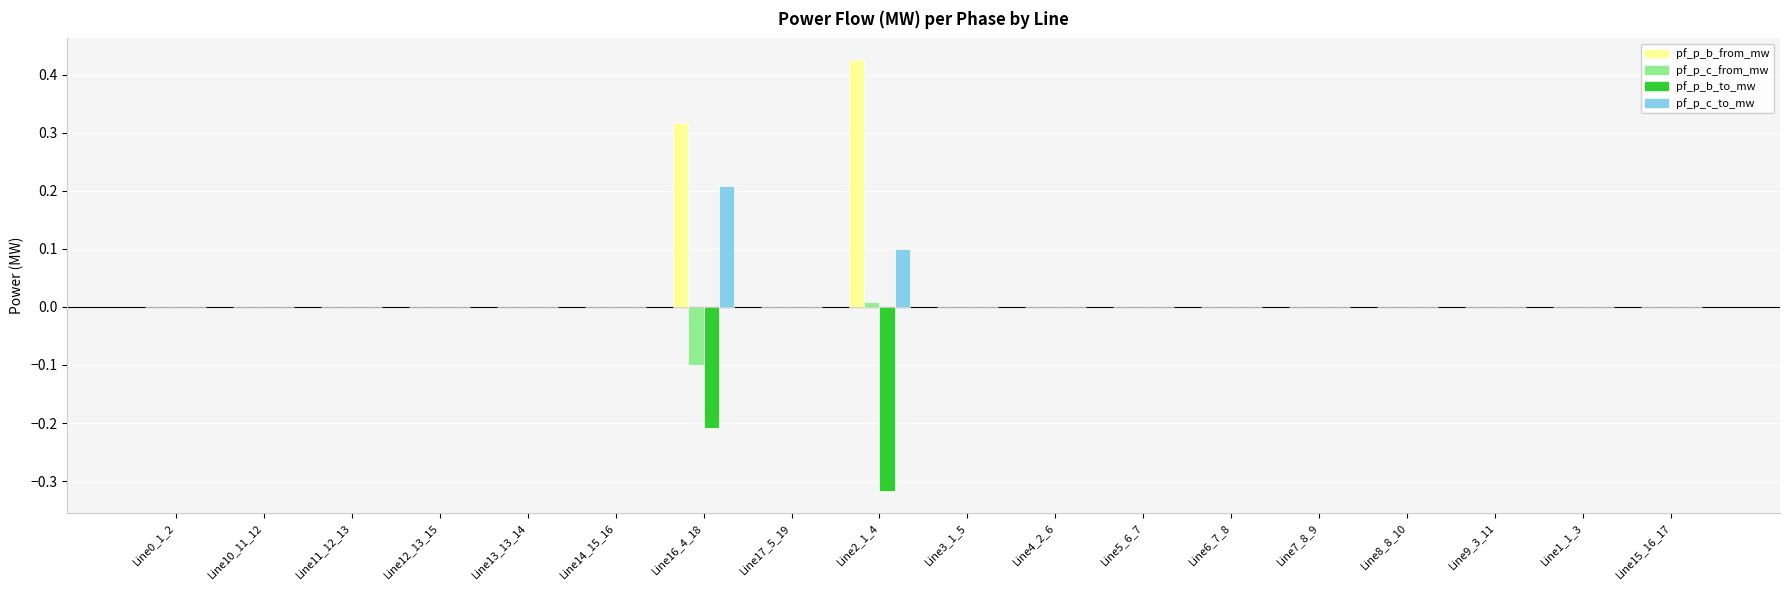

Which category has the highest value across all series?

Line2_1_4